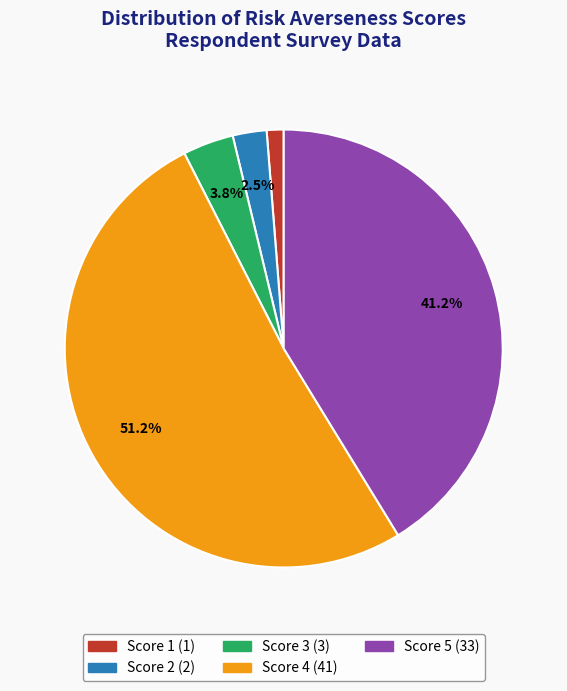

Does any single category account for the majority?

Yes